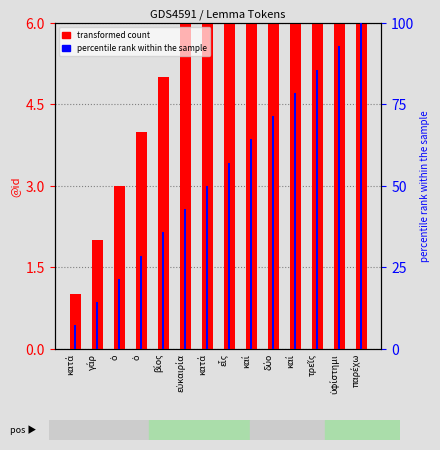

Read the transformed count value at εὐκαιρία.

6.0